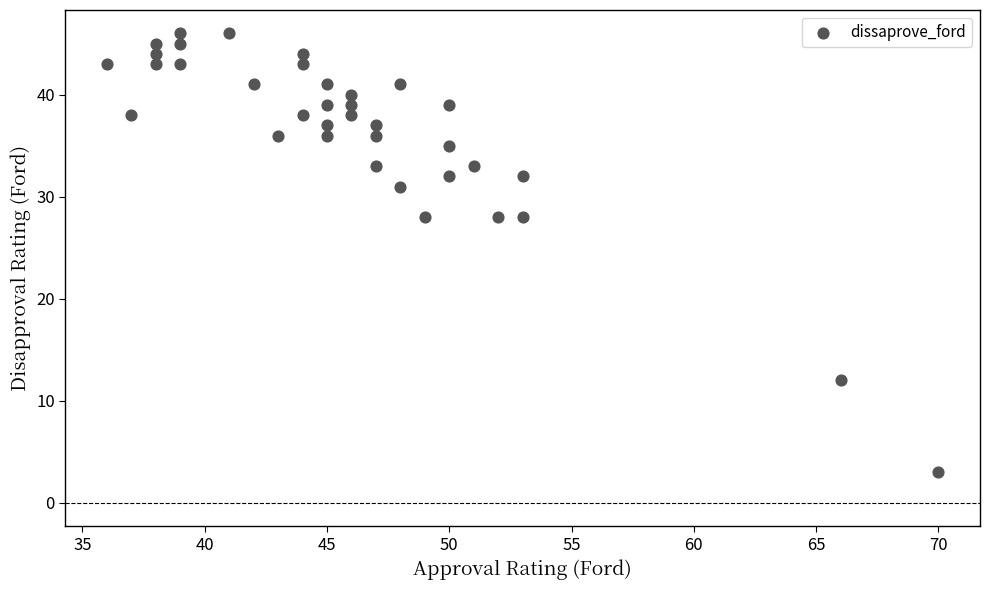

What is the range of X values (max minus min)?

34